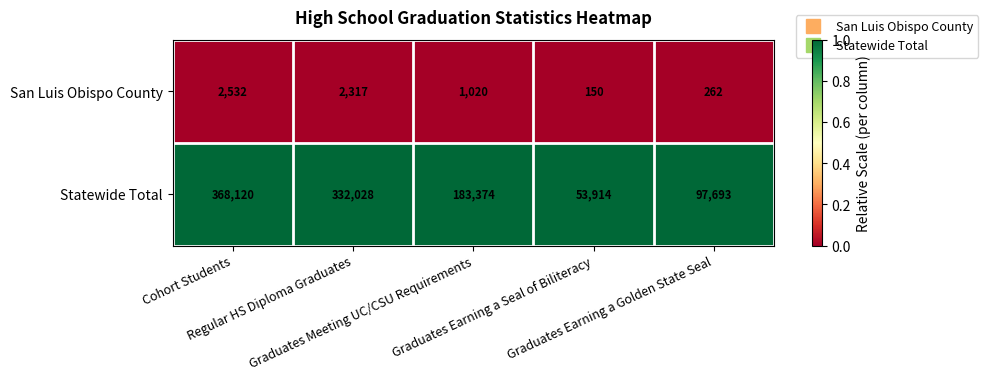

At which category does the chart reach its peak across all series?

Cohort Students